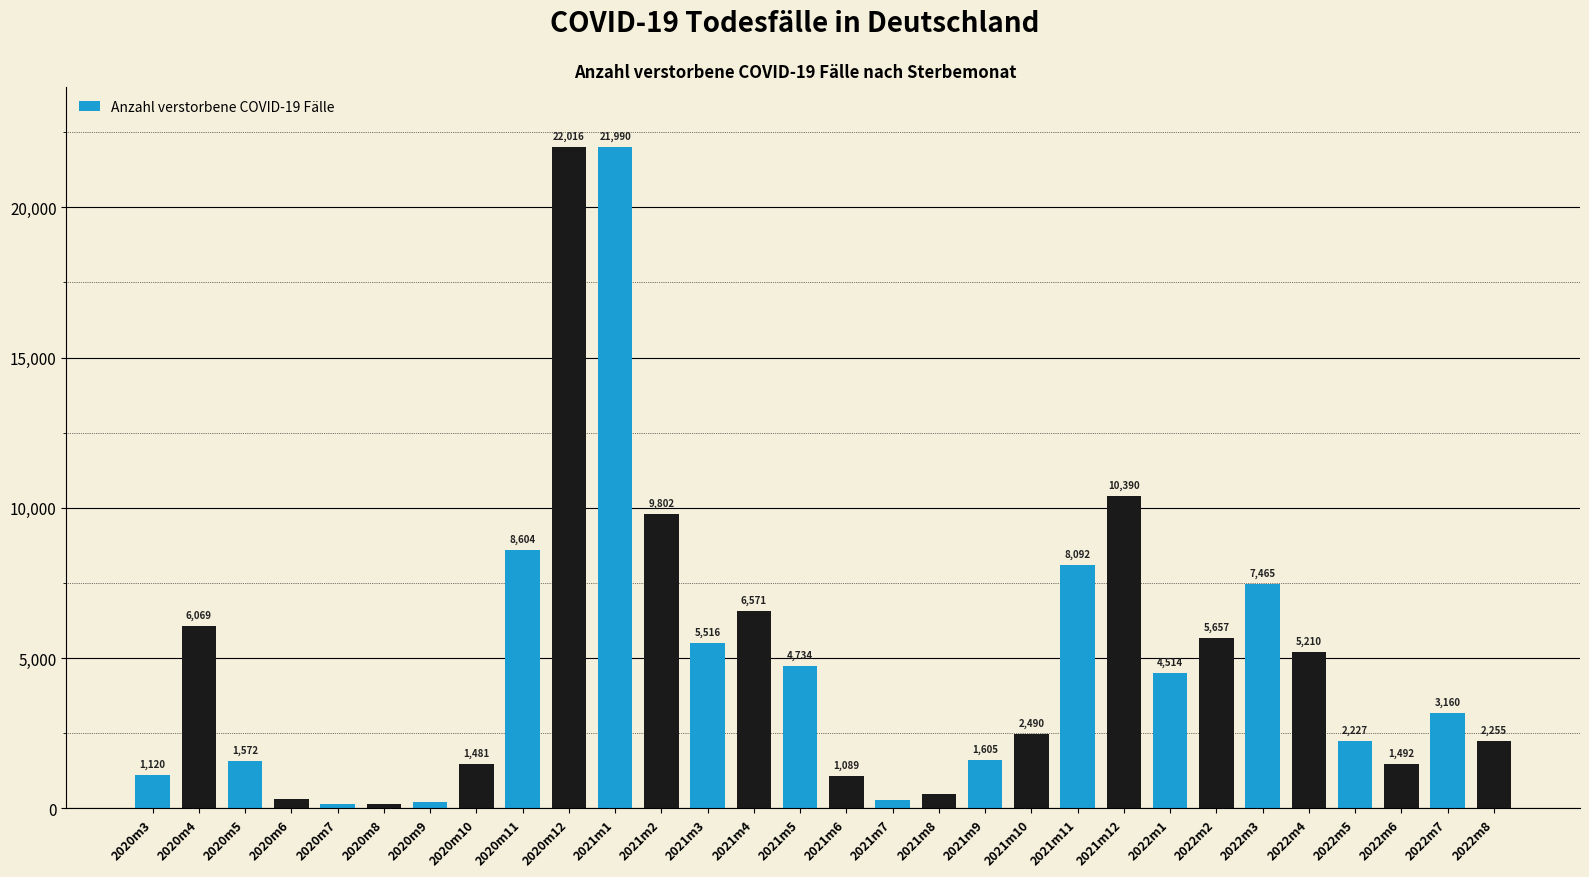

How many series are shown in this chart?

1